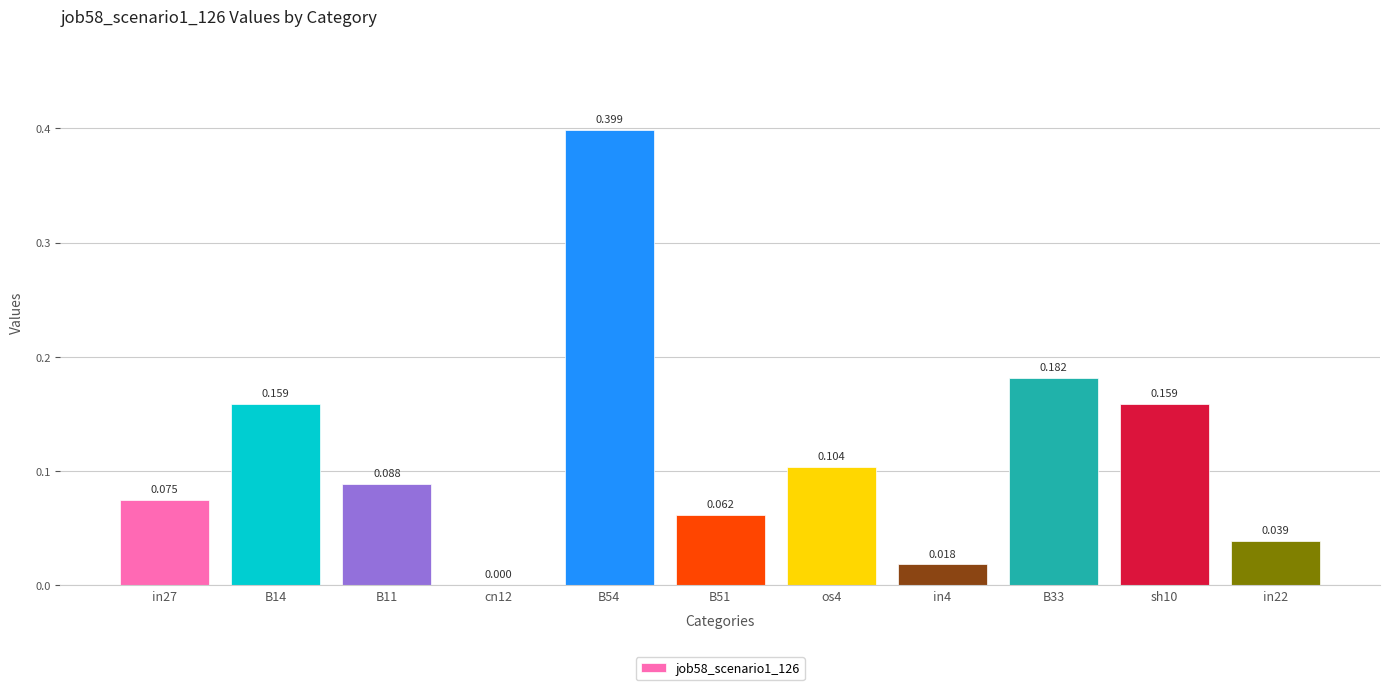

How many categories are shown in the chart?

11